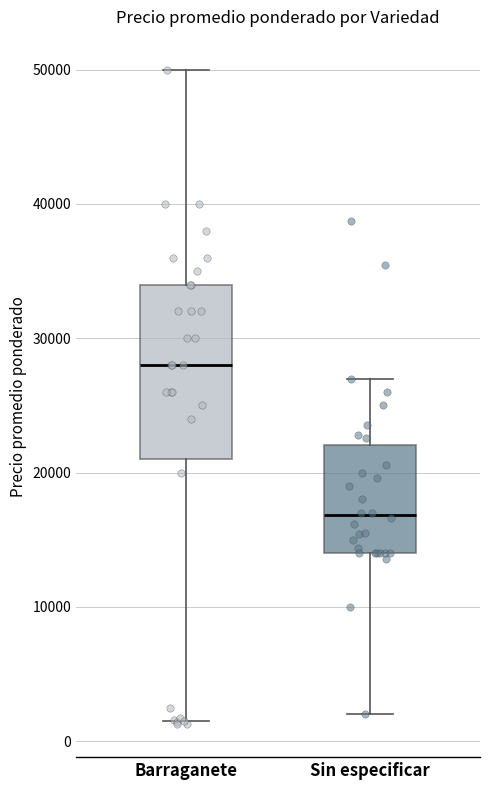

Reading left to right, transcribe this box plot: for each box, give where its median line is, the range the box spans, and where its two whiskers end, as read against the y-axis. The values are not printed on the chart, so give them approximately, as read against the axis.

Barraganete: median 28000, box 21000 to 34000, whiskers 2000 to 50000
Sin especificar: median 17000, box 14000 to 22000, whiskers 2000 to 27000